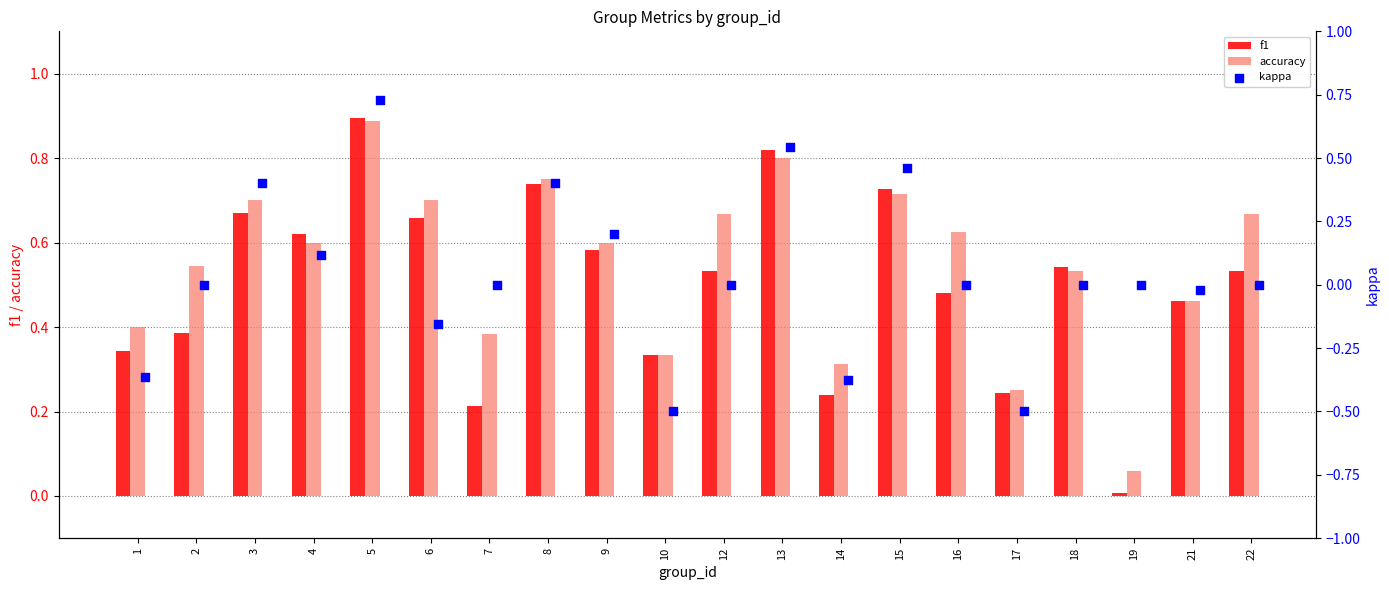

What is the difference between the maximum and minimum values in the f1 series?

0.9